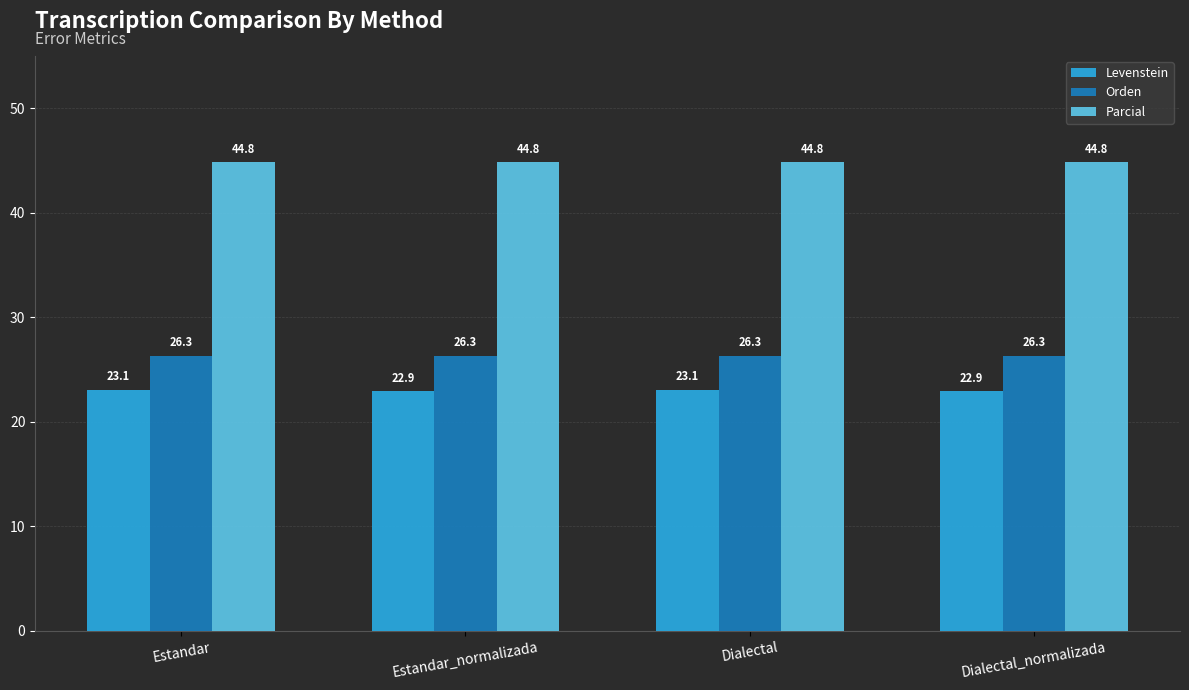

Rank the series by their average value, from lowest to highest.

Levenstein, Orden, Parcial